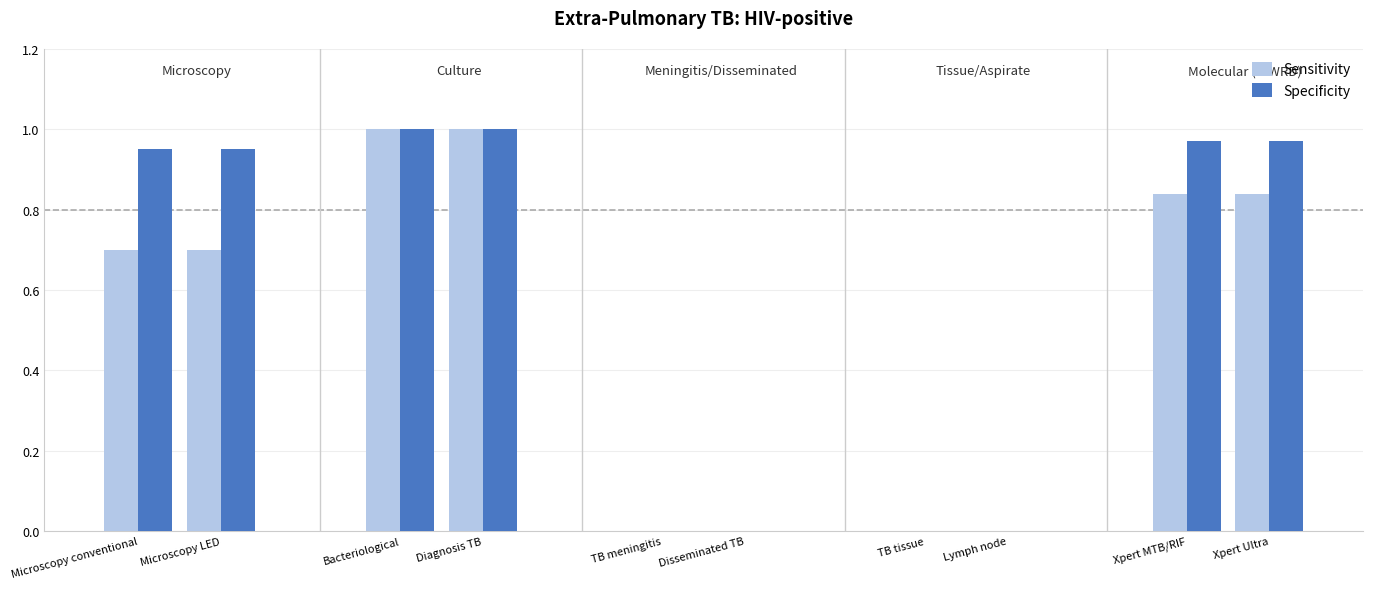

Is it true that Specificity equals 1.0 at Xpert Ultra?

True